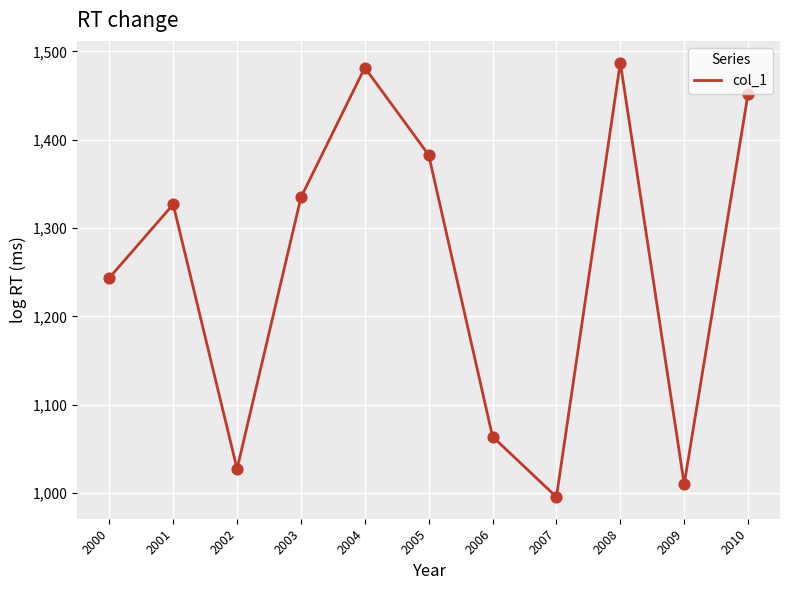

Which has a higher value, 2000 or 2004?

2004